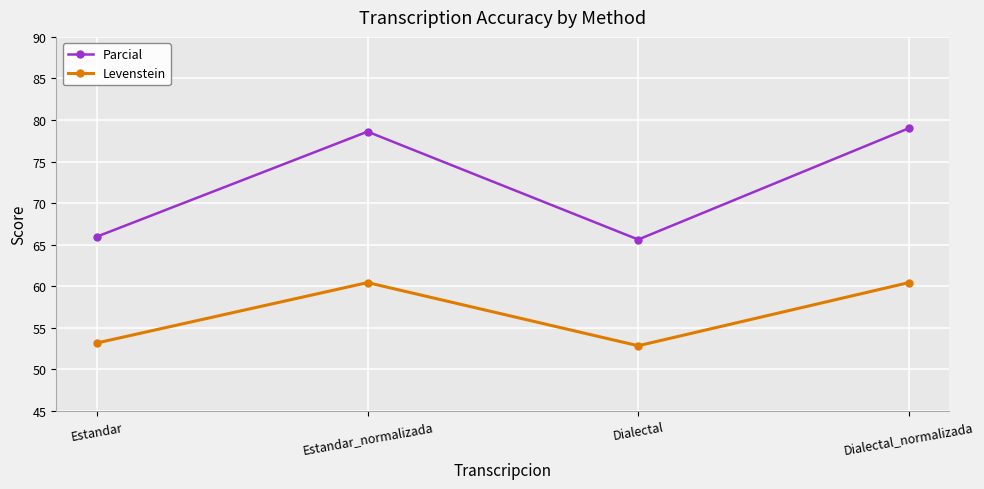

True or false: Levenstein has a value of 71.0 at Estandar.

False